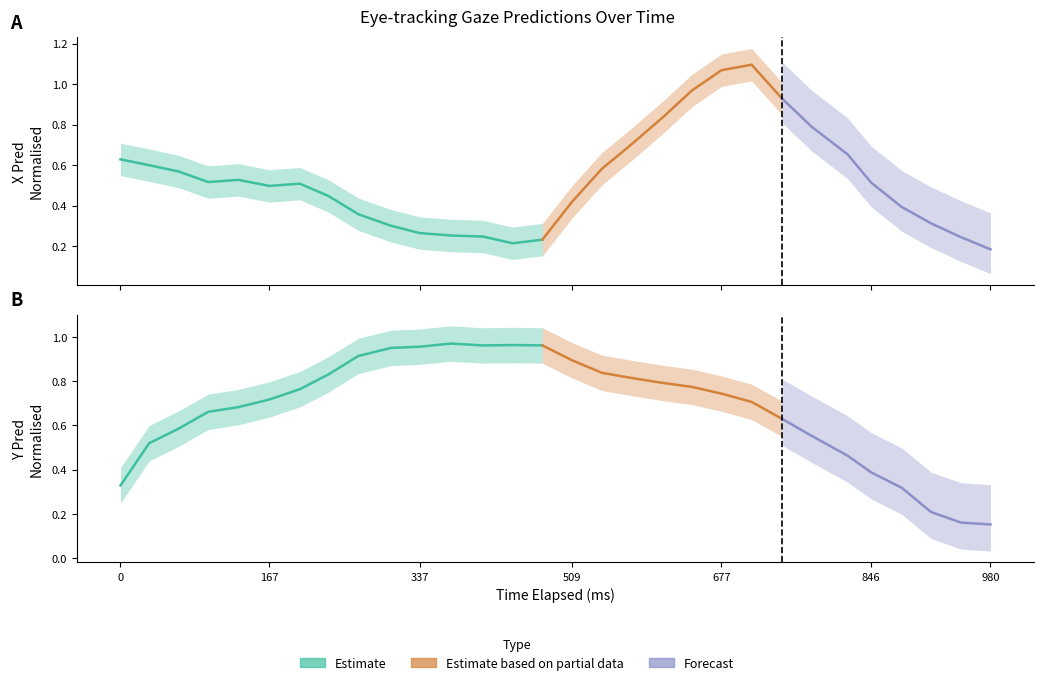

How many interior local valleys does the x_pred_normalised series have?

3